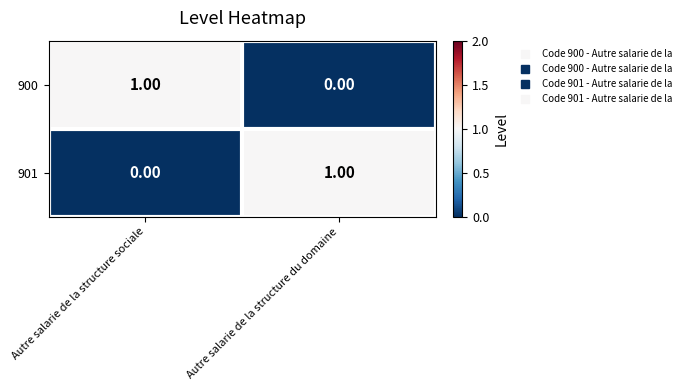

What is the total value across all series at Autre salarie de la structure sociale?

1